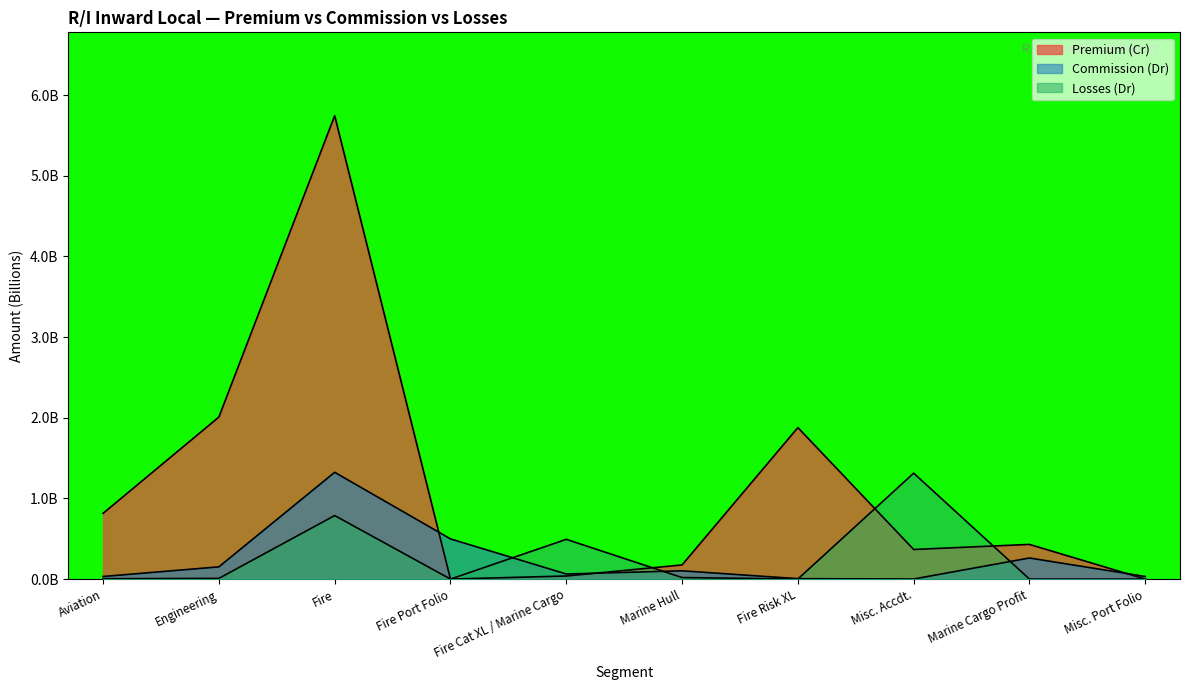

What is the total value across all series at Fire?

7.9